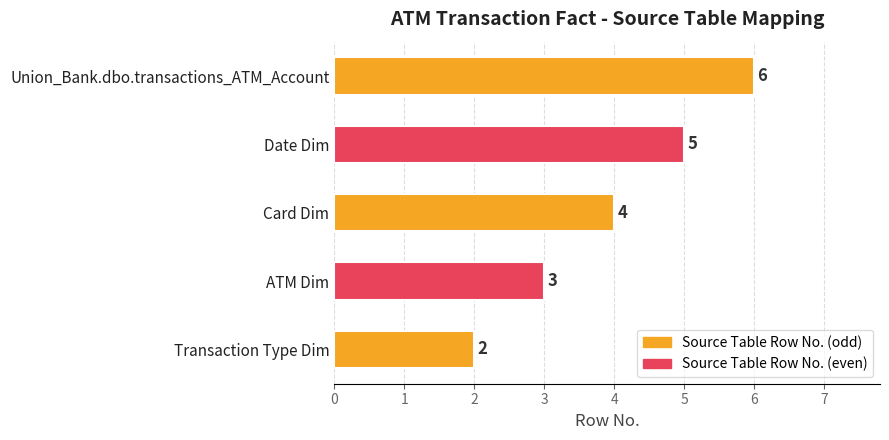

How many data points are less than 4?

2